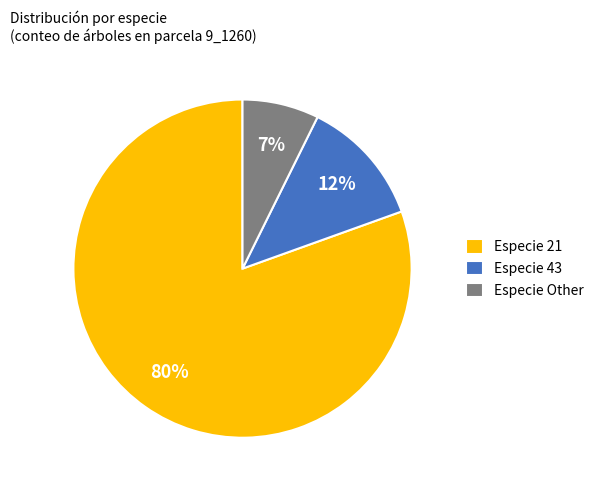

Which slice is the largest?

Especie 21